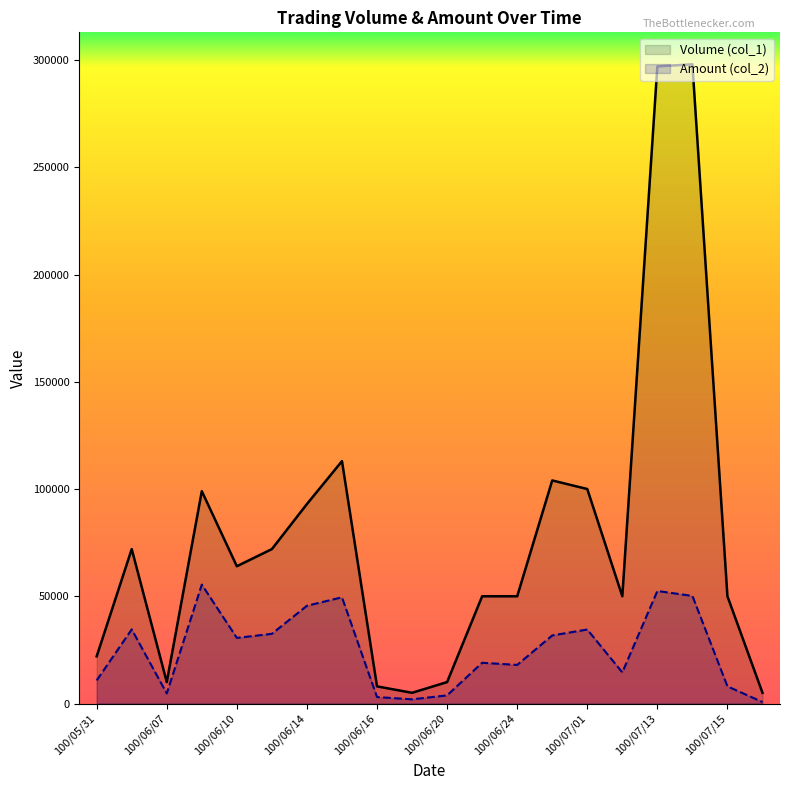

At which label is Volume (col_1) closest to 151500?

100/06/15